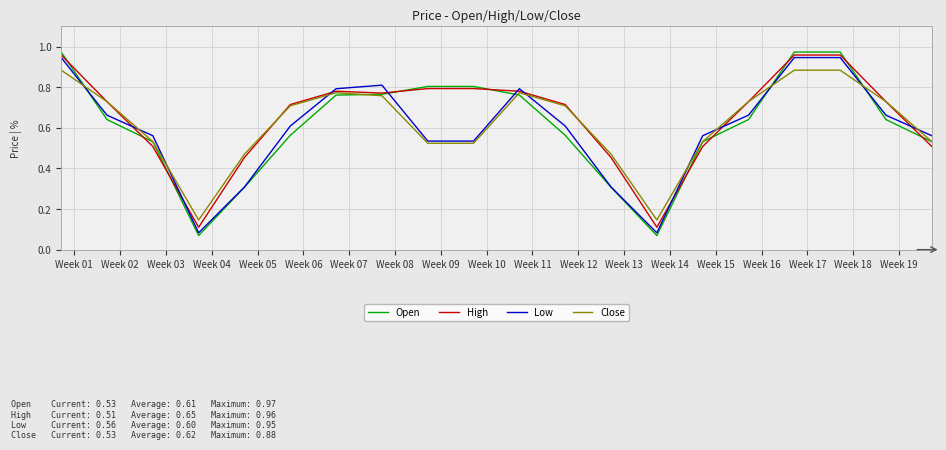

Which series ends up on top after the final intersection of Low and High?

Low